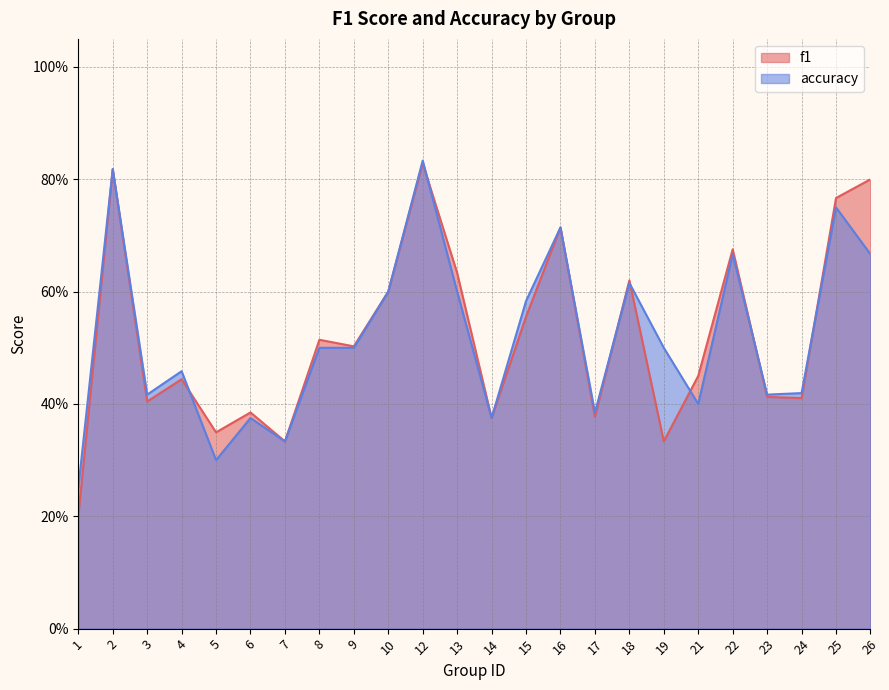

Rank the series by their maximum value, from highest to lowest.

accuracy, f1